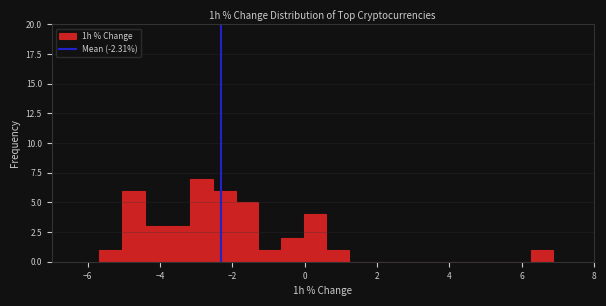

Around what value on the x-axis is the tallest bar? Give the approximate position of its centre, as read against the axis.

-2.8